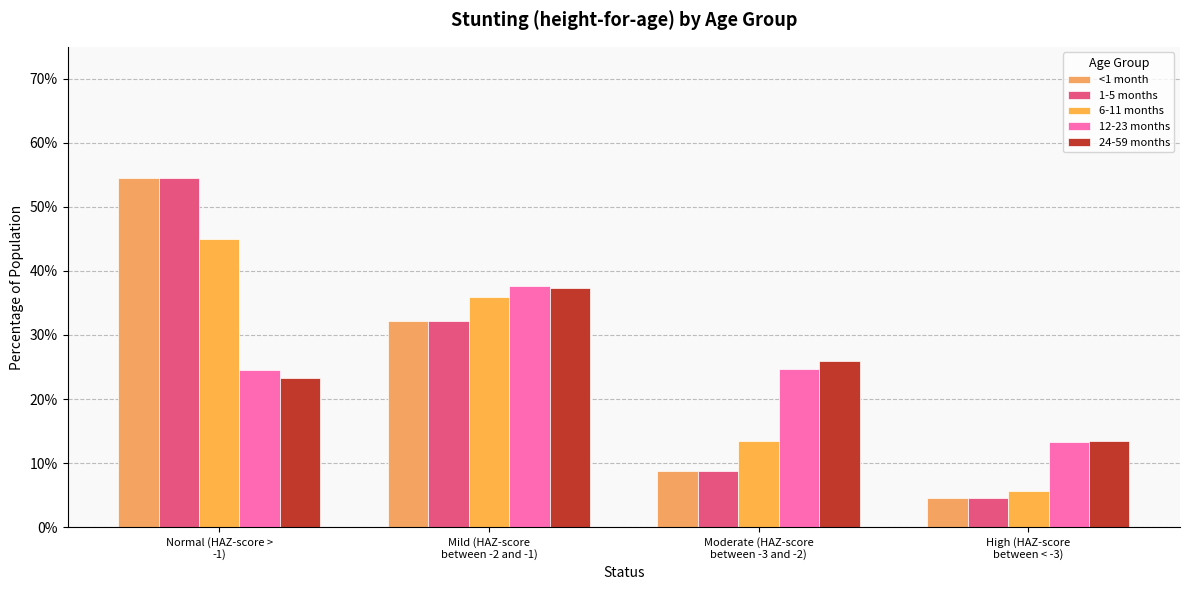

Is it true that 6-11 months equals 0.1 at Moderate (HAZ-score
between -3 and -2)?

True